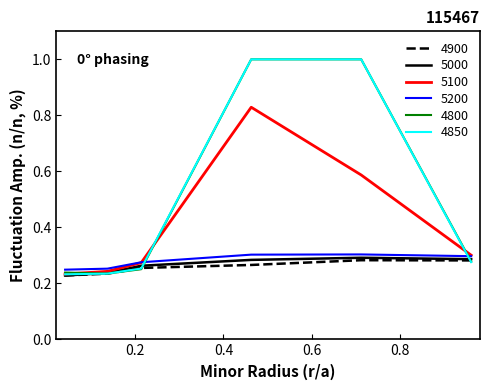

Does the chart have visible grid lines?

No